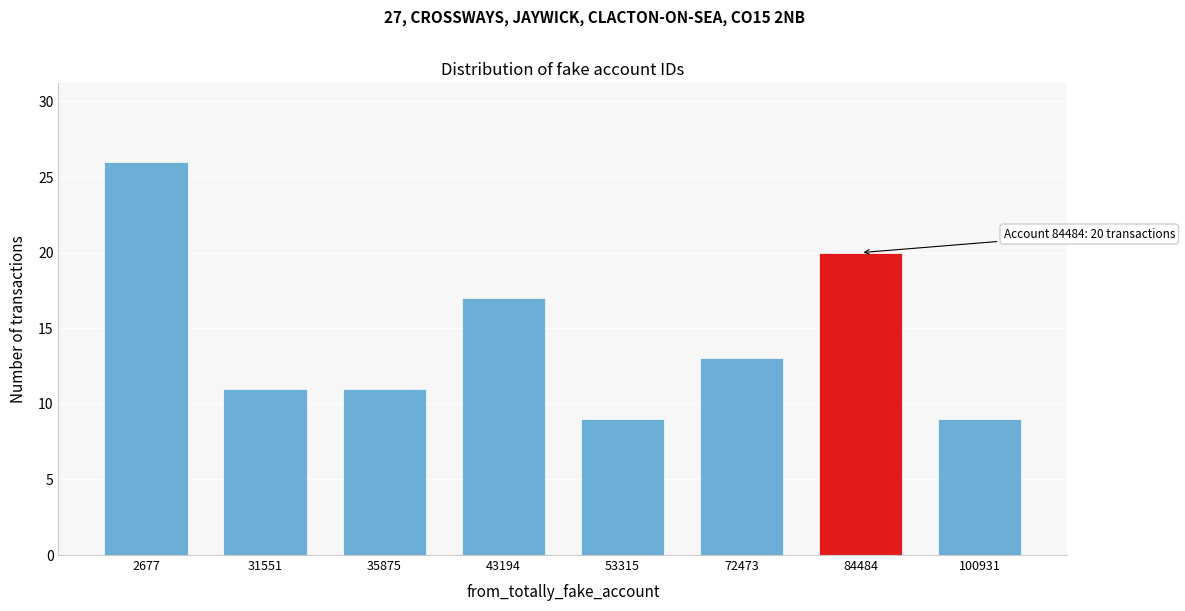

Reading left to right, what are all the values shown in this chart?

26	11	11	17	9	13	20	9